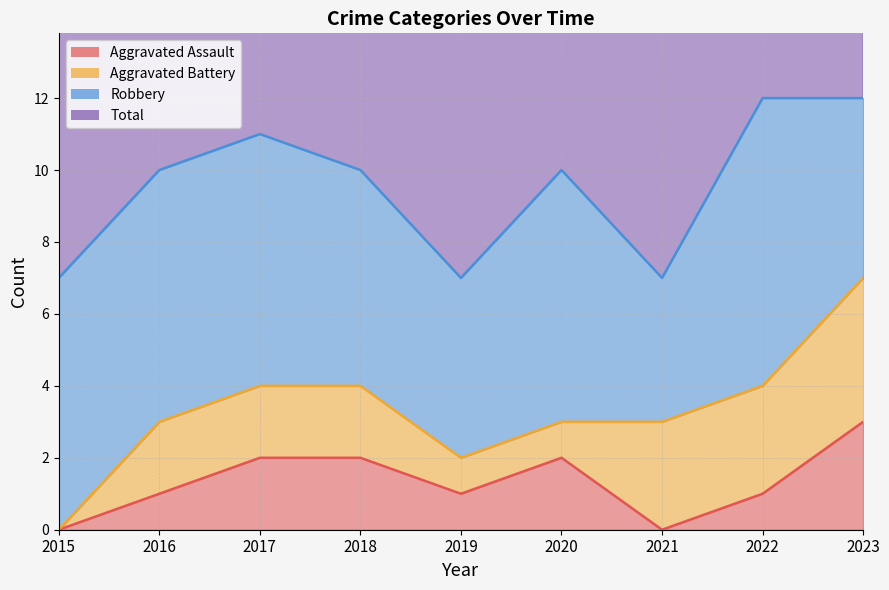

Is it true that Aggravated Assault equals 1 at 2022?

True